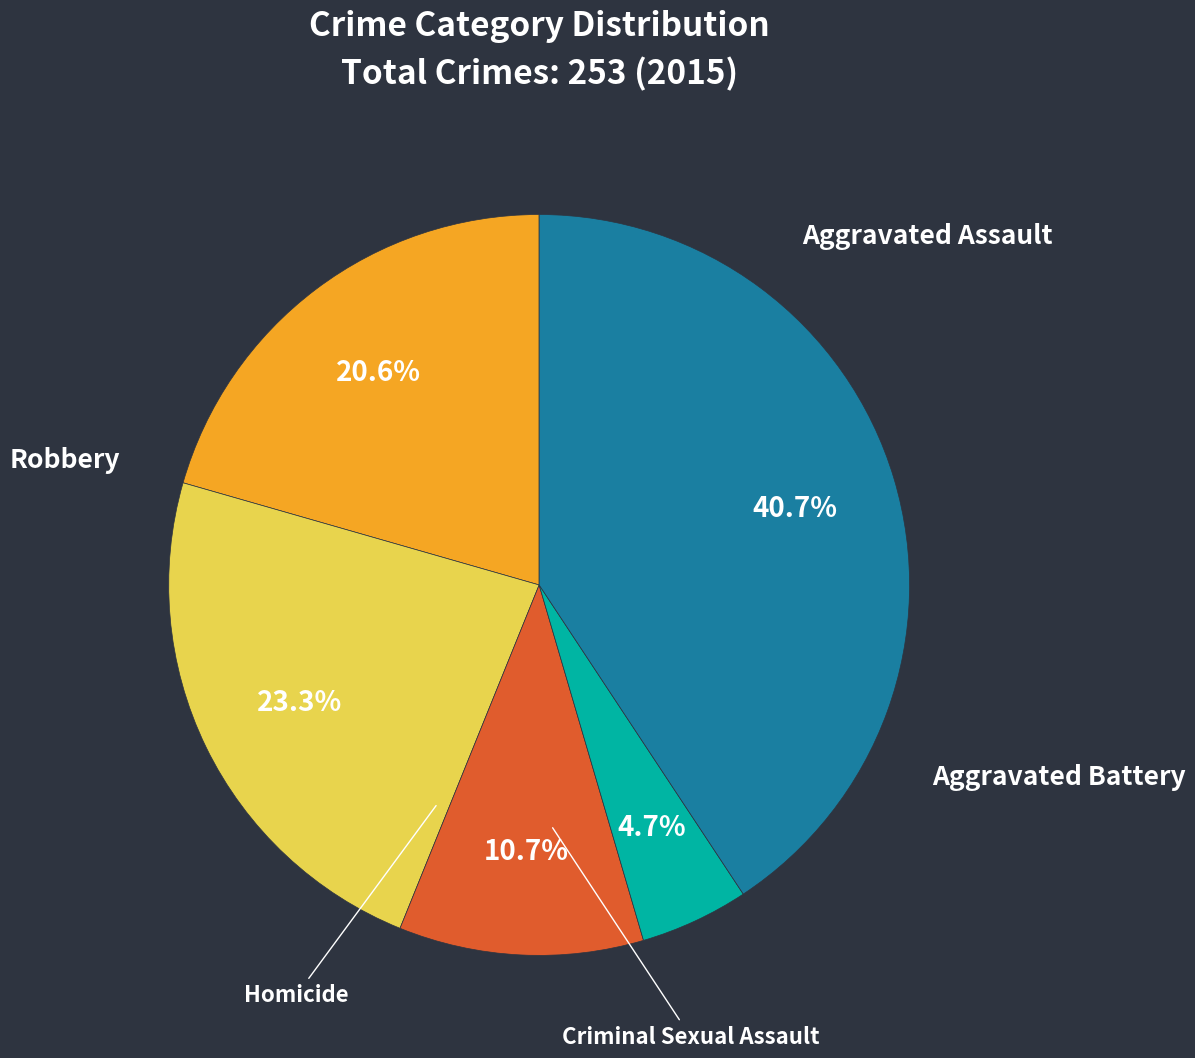

What portion of the pie excludes Criminal Sexual Assault?

89.3%